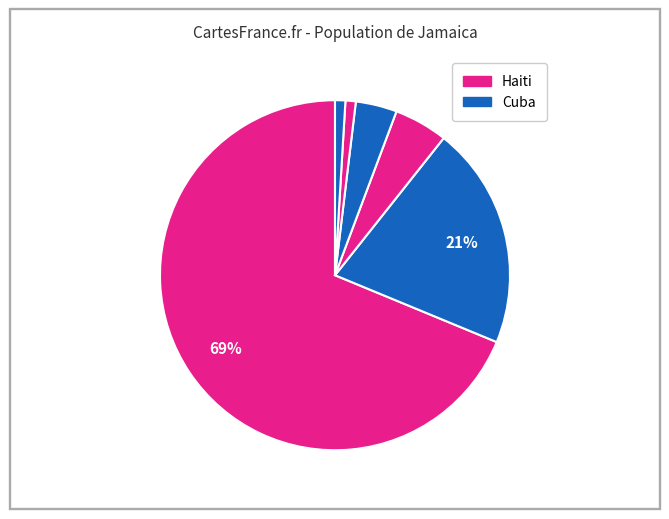

Count the number of slices in the pie.

6